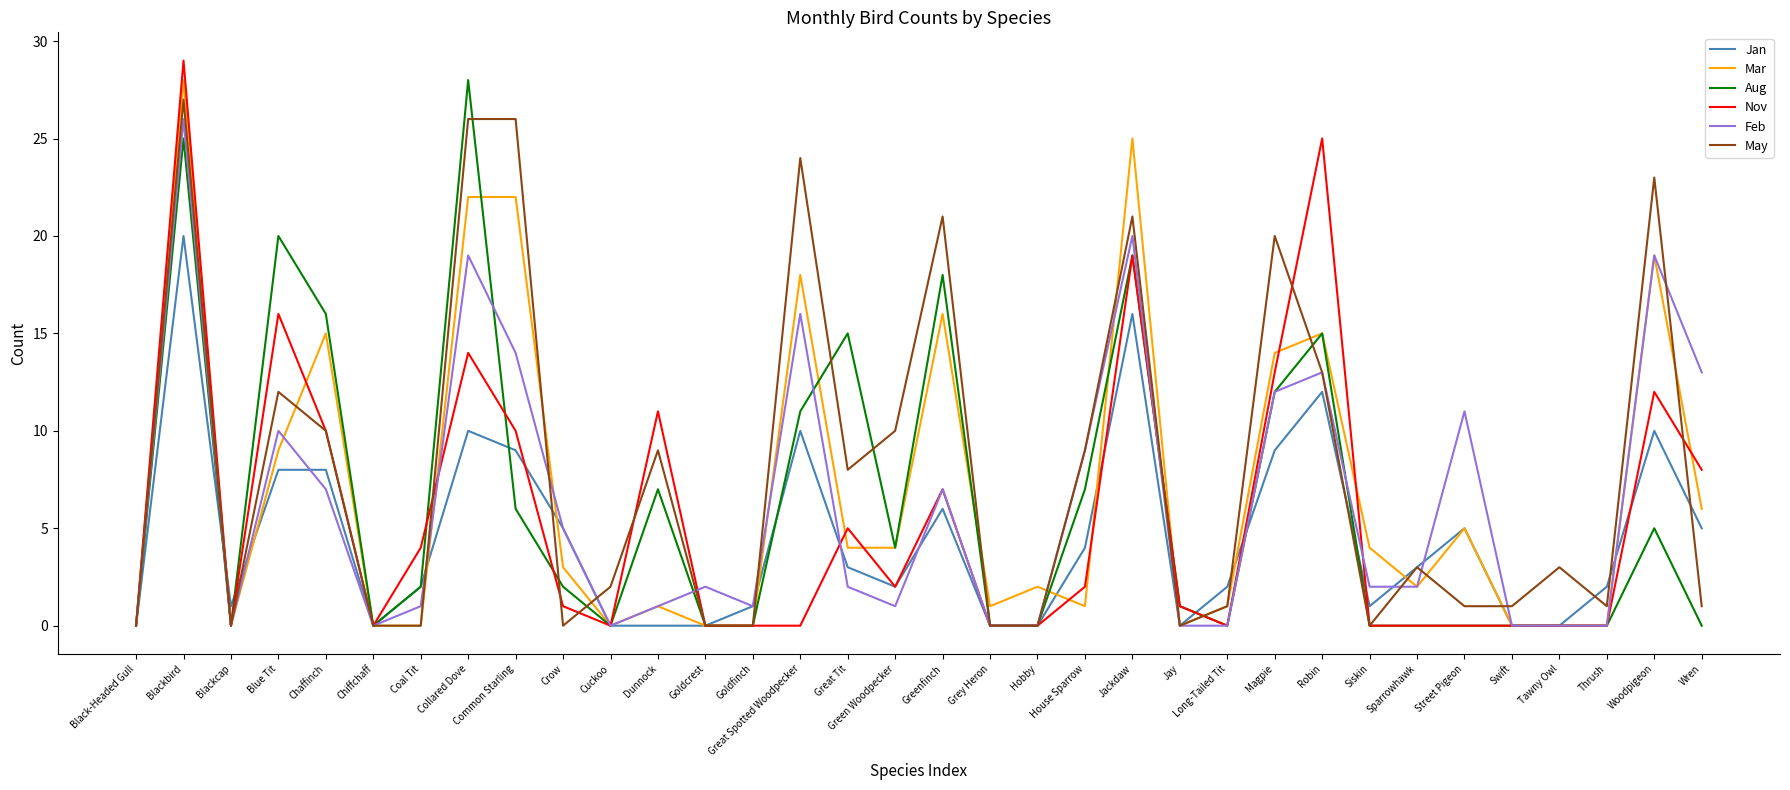

What position from the right is Blackcap?

32